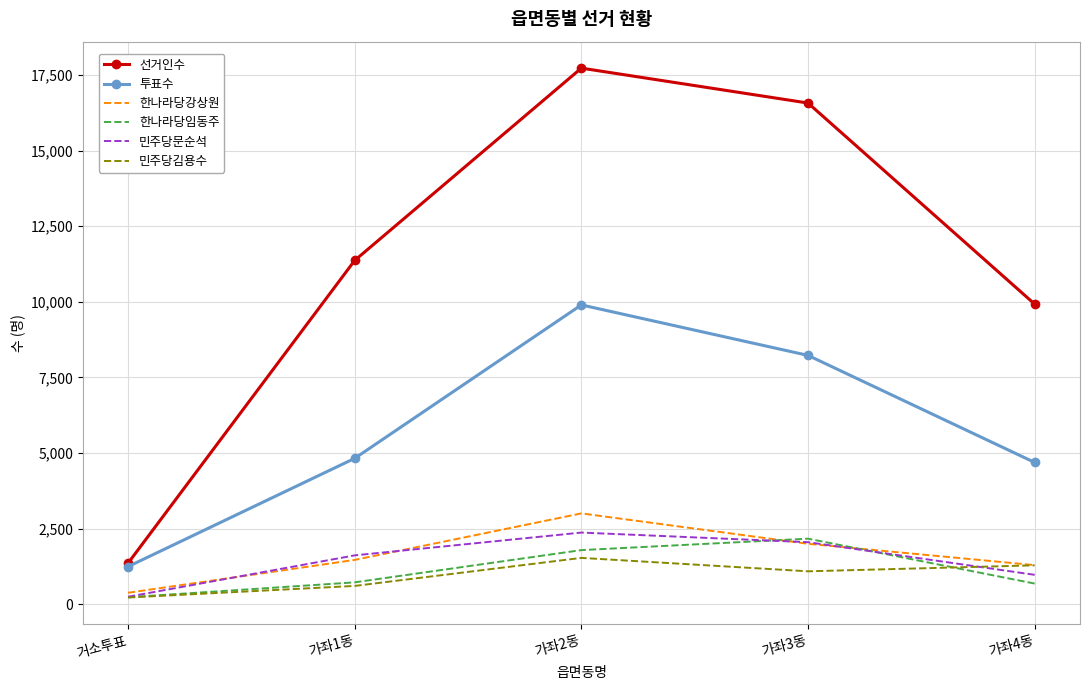

True or false: 선거인수 and 한나라당임동주 intersect in this chart.

False